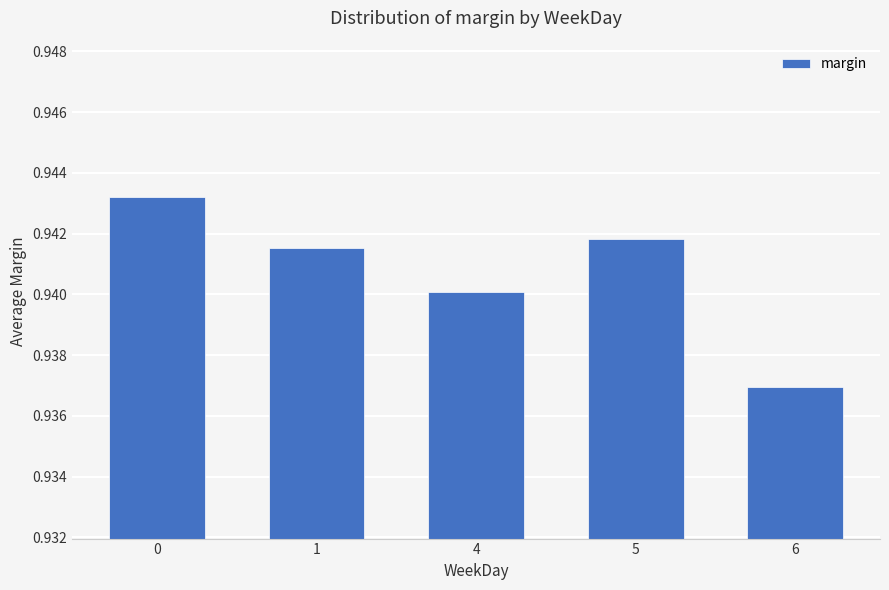

The chart shows a value of 1.4 at 1. True or false?

False